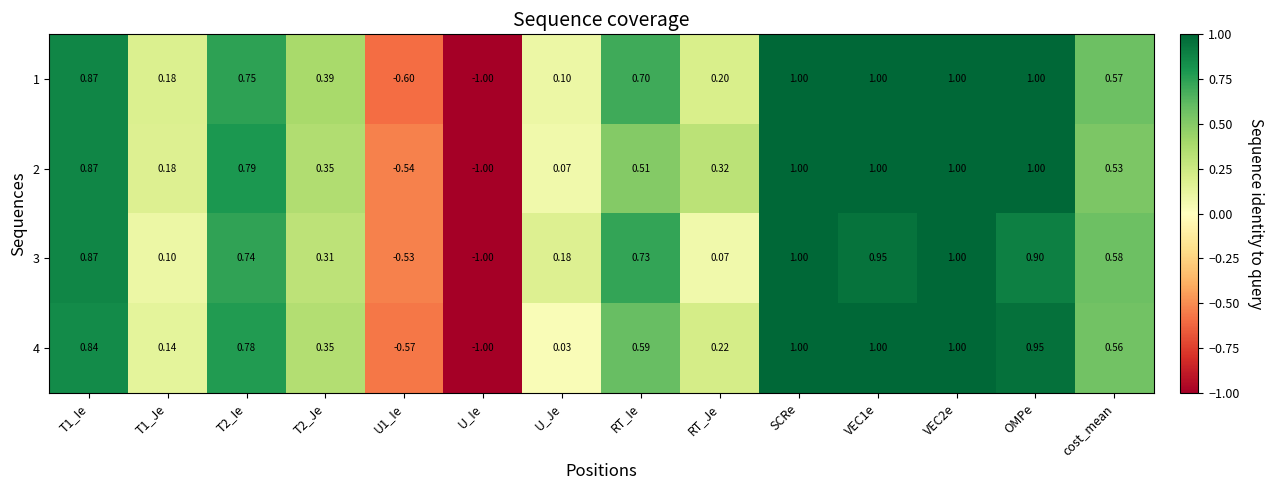

Count the number of data series in this chart.

4